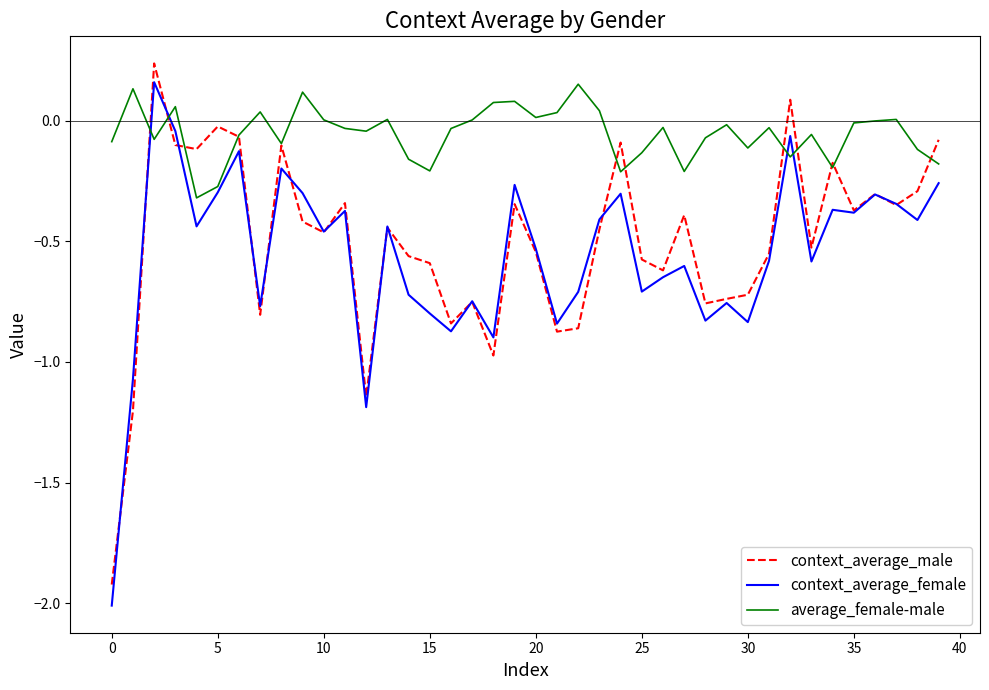

What is the minimum value shown in the chart?

-2.0